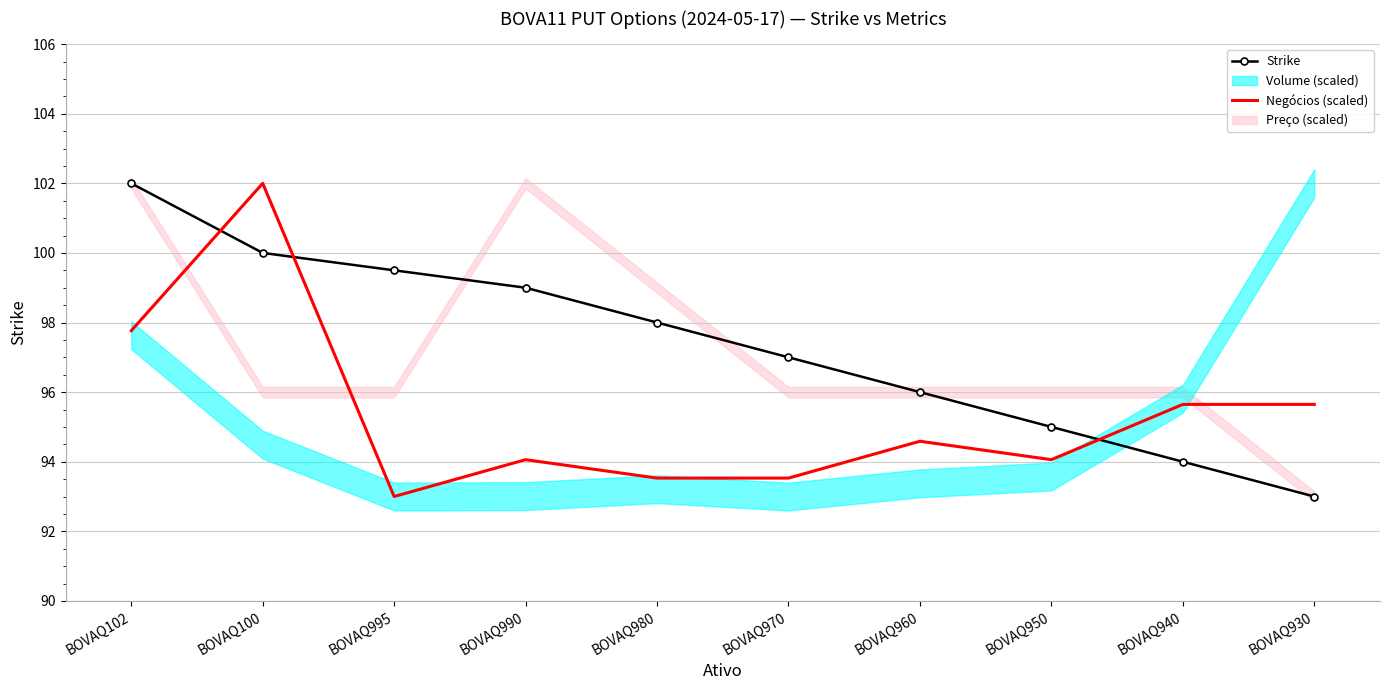

What is the greatest value displayed?

102.0